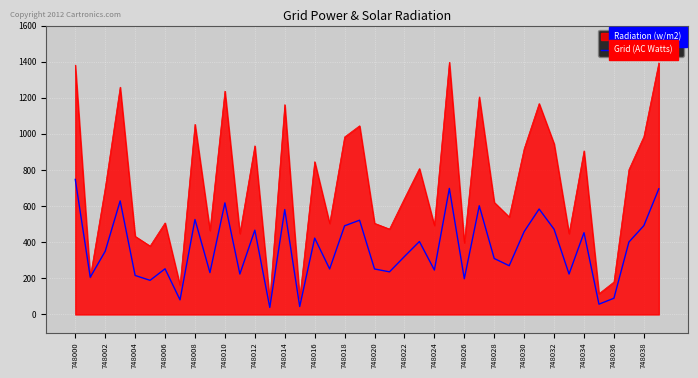

List the series in order of their overall mean, highest first.

Radiation (w/m2), Grid (AC Watts)